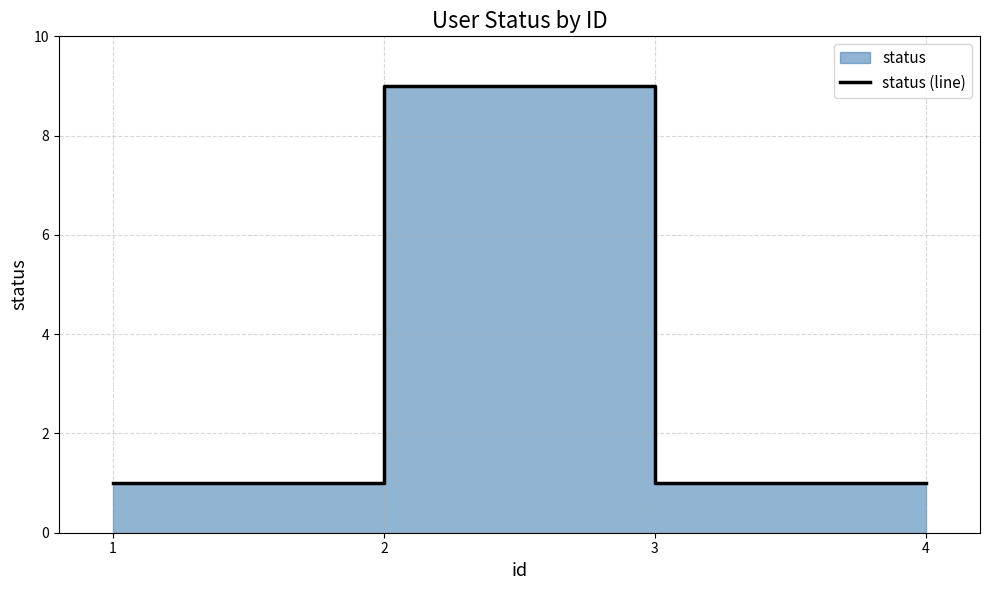

What is the value of the 1st point from the left?

1